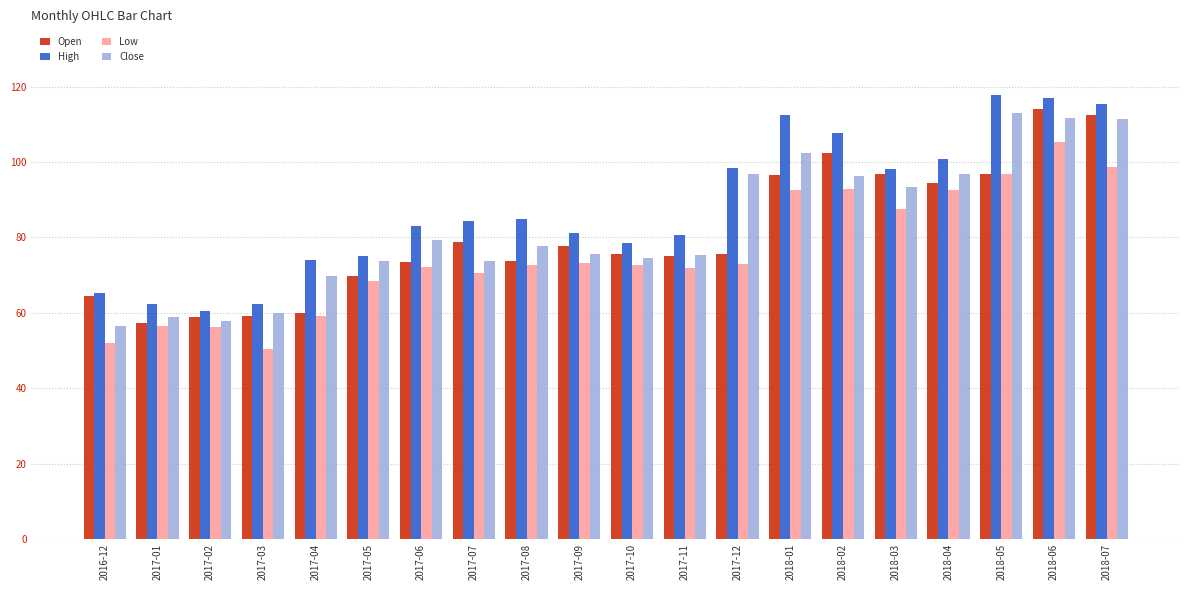

What is the average value of the Low series?

75.7